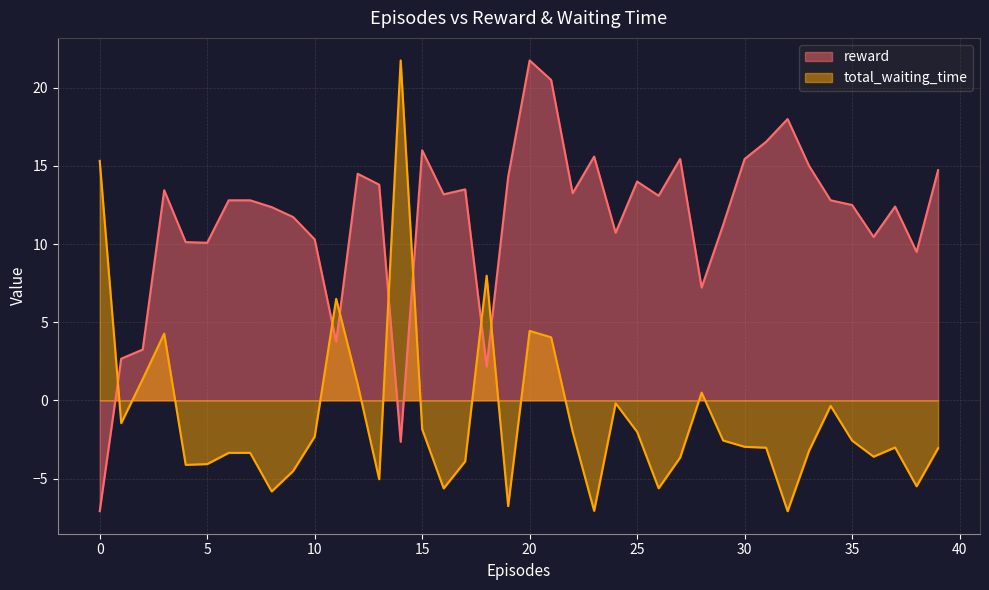

Rank the series at 18 from highest to lowest value.

total_waiting_time_scaled, reward